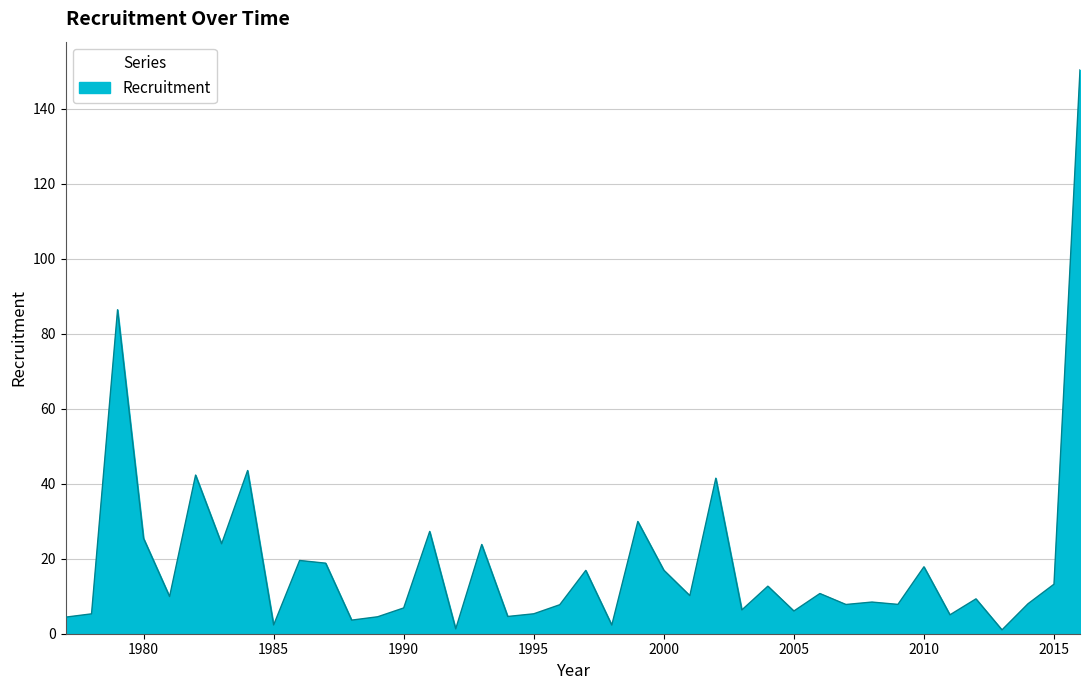

How many lines are shown in the chart?

1